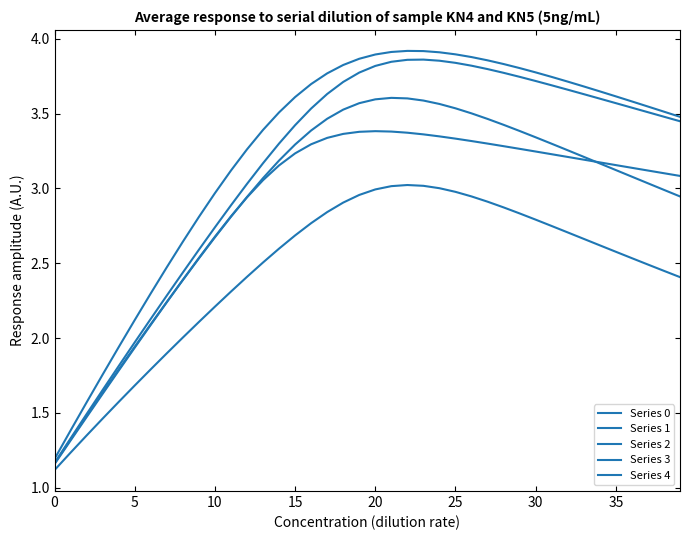

Rank the series by their maximum value, from highest to lowest.

Series 4, Series 1, Series 3, Series 0, Series 2